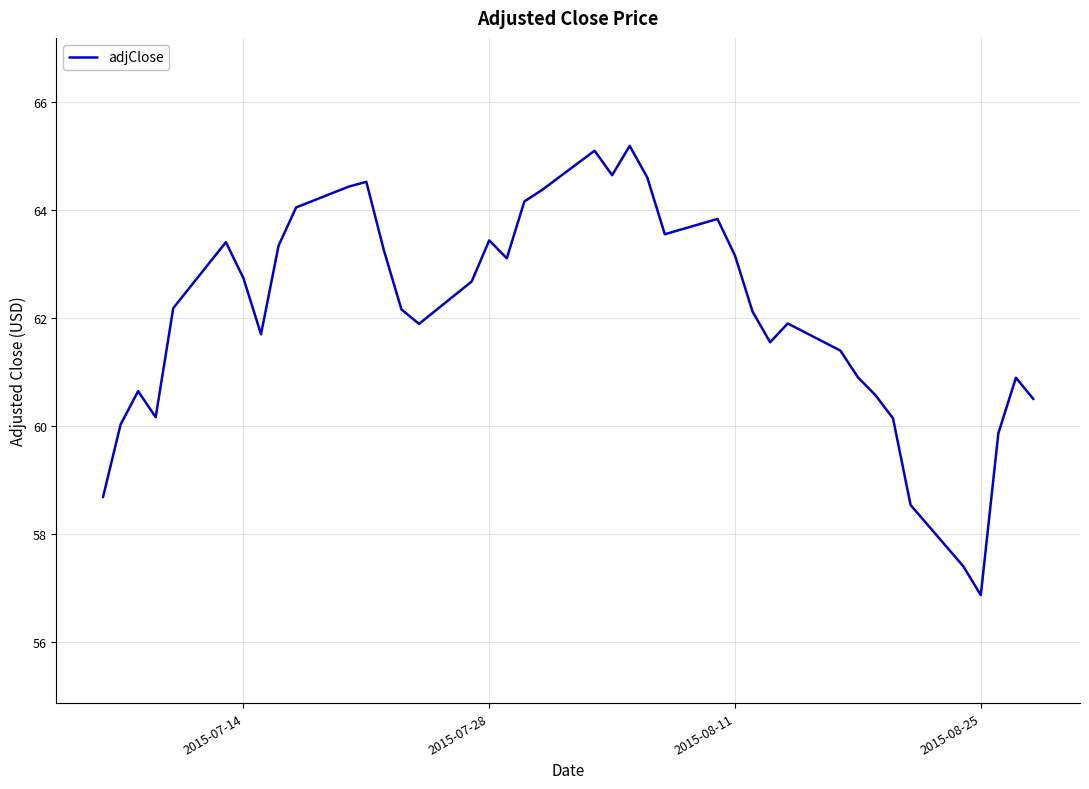

True or false: the data has more than 1 interior local peaks.

True